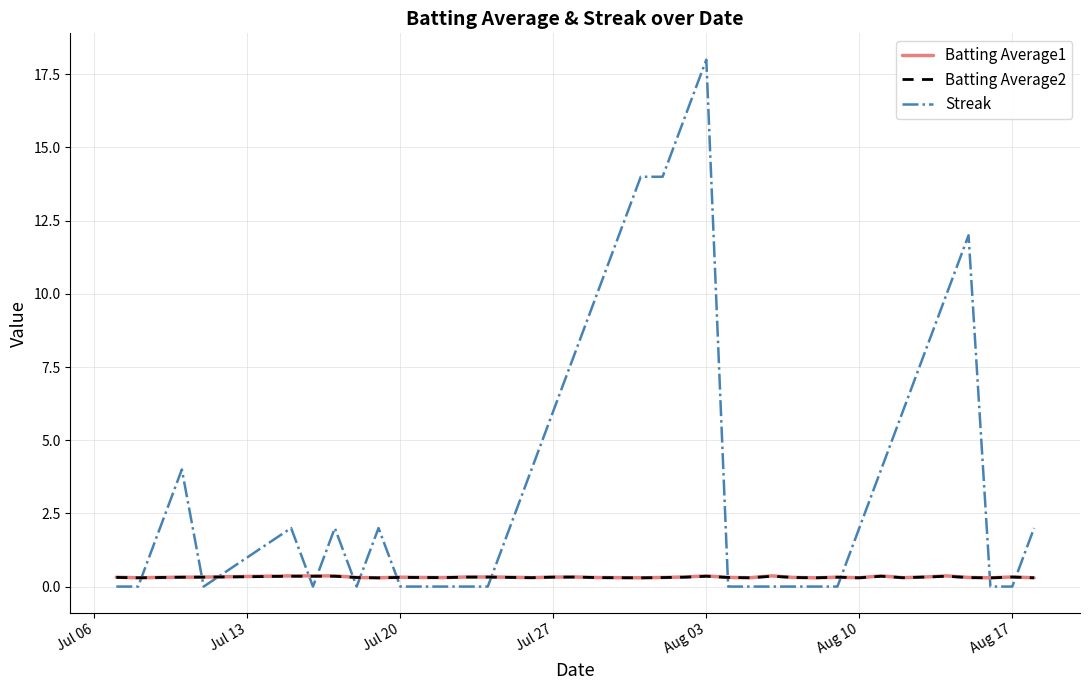

Which series has the largest range (max minus min)?

Streak